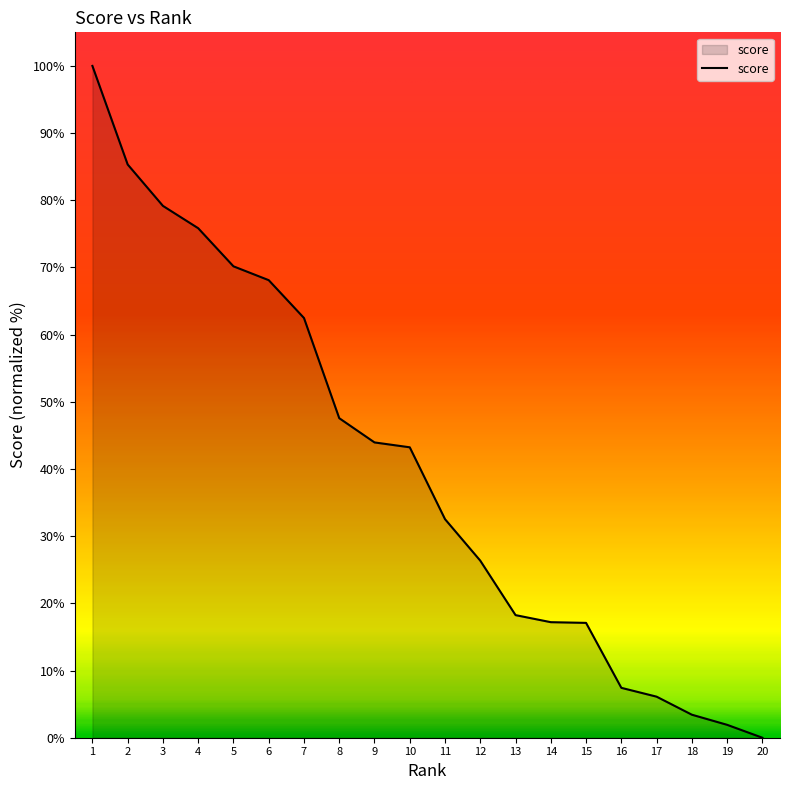

What is the difference between the maximum and minimum values?

100.0